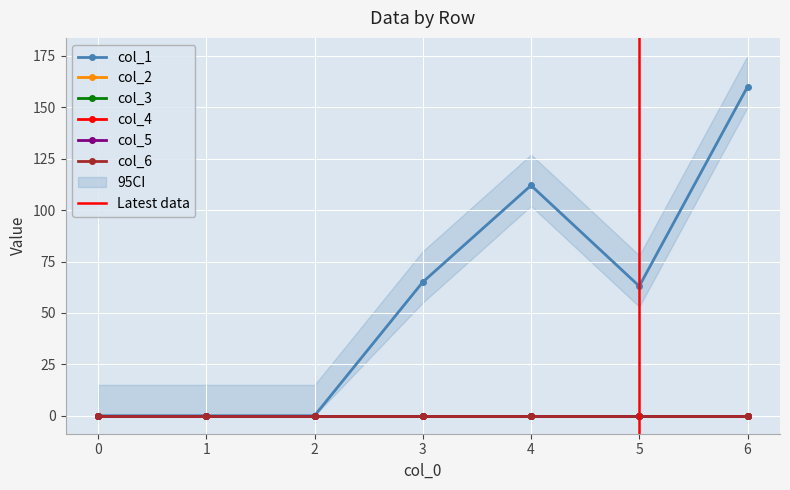

Rank the series at 3 from highest to lowest value.

col_1, col_2, col_3, col_4, col_5, col_6